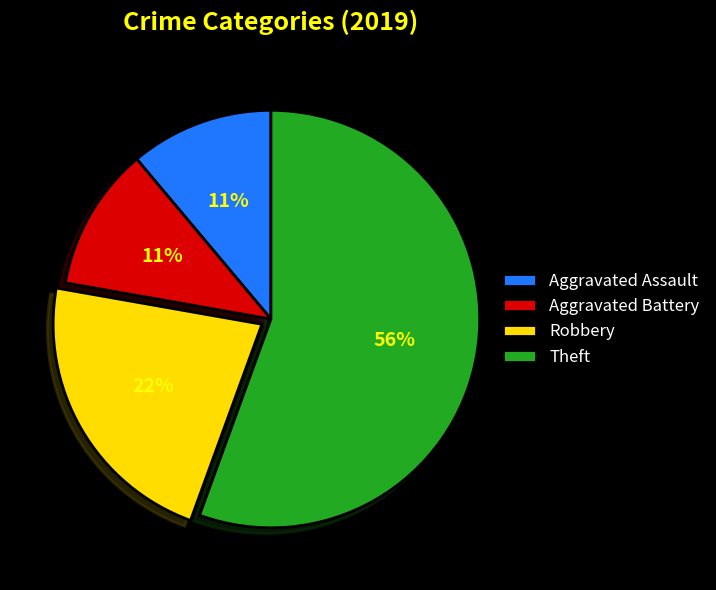

Is there any slice that represents more than half of the pie?

Yes